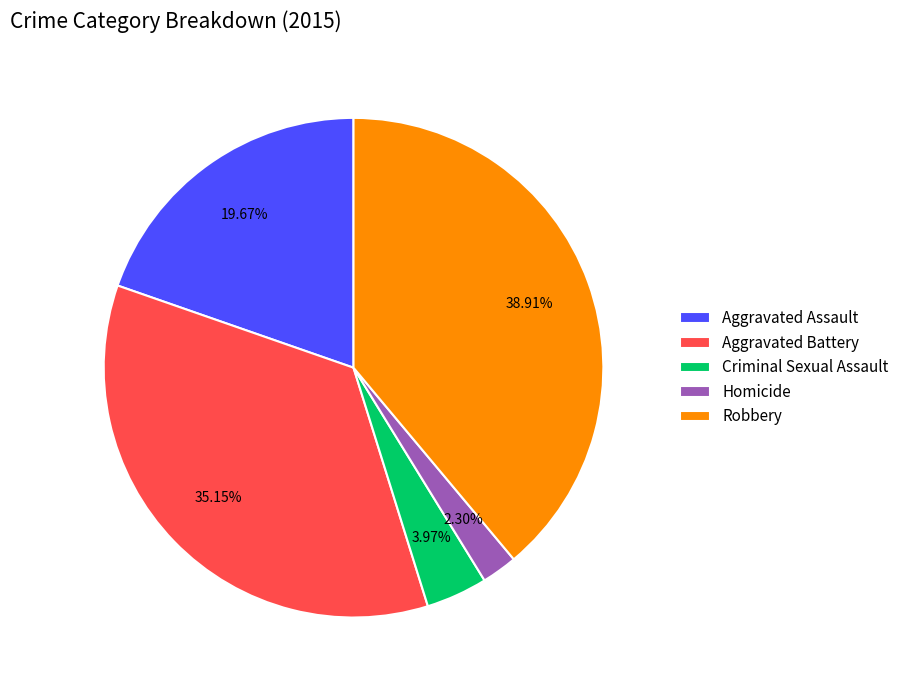

Does Homicide represent more than half of the total?

No